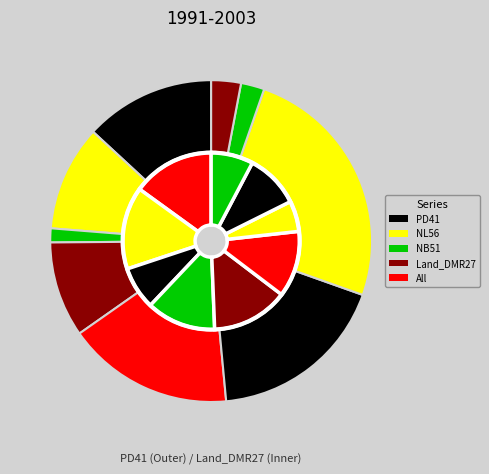

Count the number of slices in the pie.

9